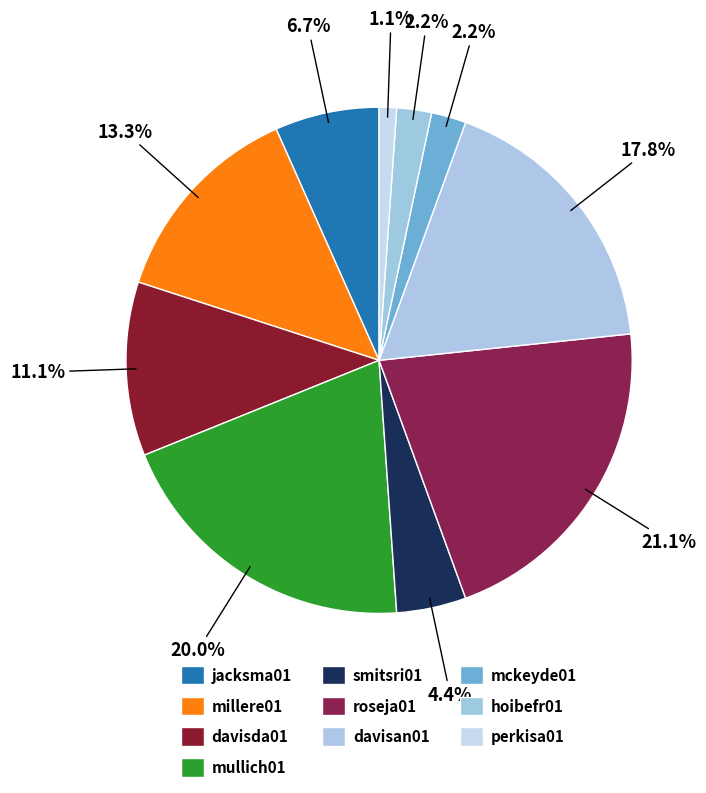

What percentage is the davisan01 slice, to the nearest percent?

18%